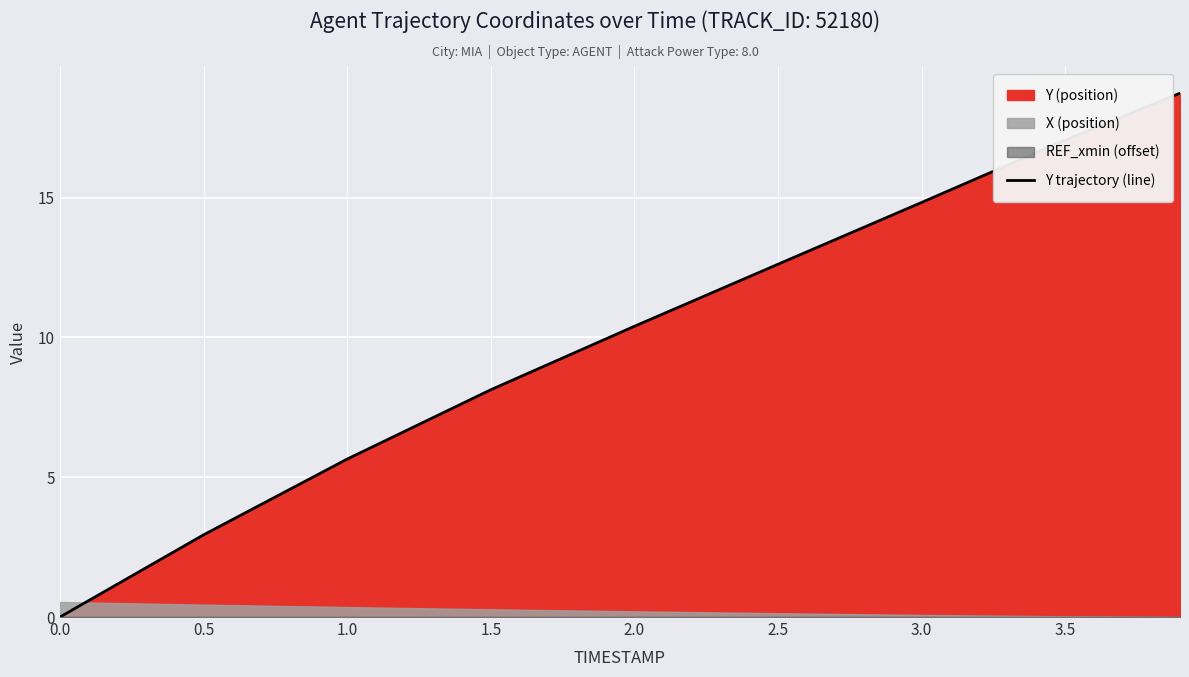

The chart shows a value of 5.4 at 3.5. True or false?

False